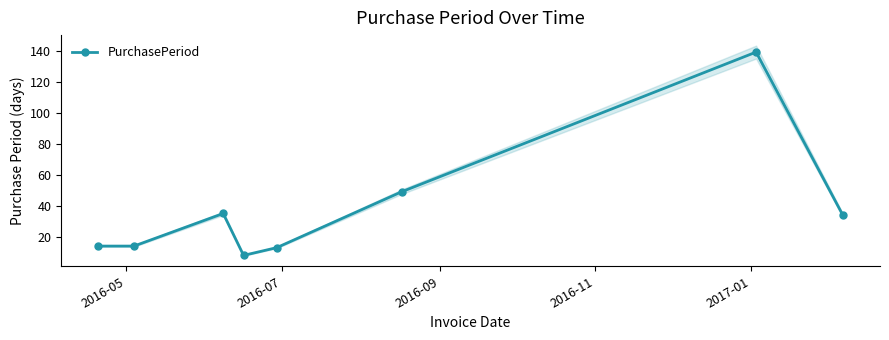

Reading left to right, list all the values displayed in this chart.

14	14	35	8	13	49	139	34